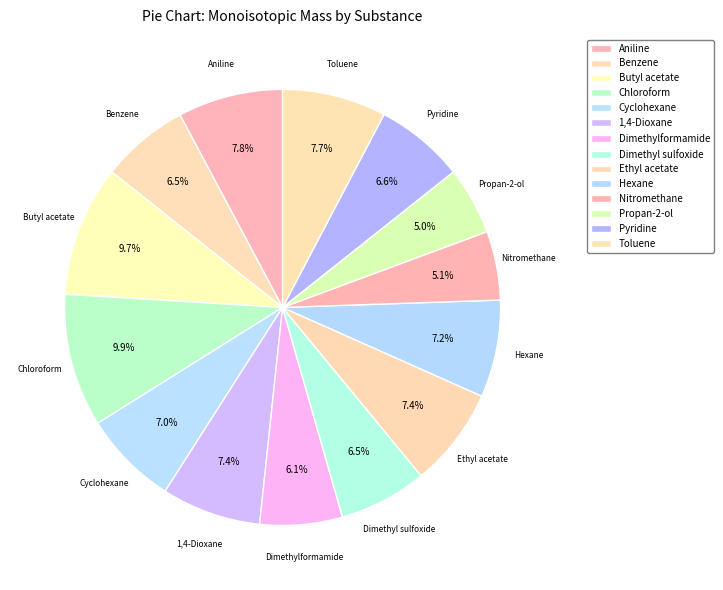

Combined, what portion of the pie is Benzene and Propan-2-ol?

11.6%